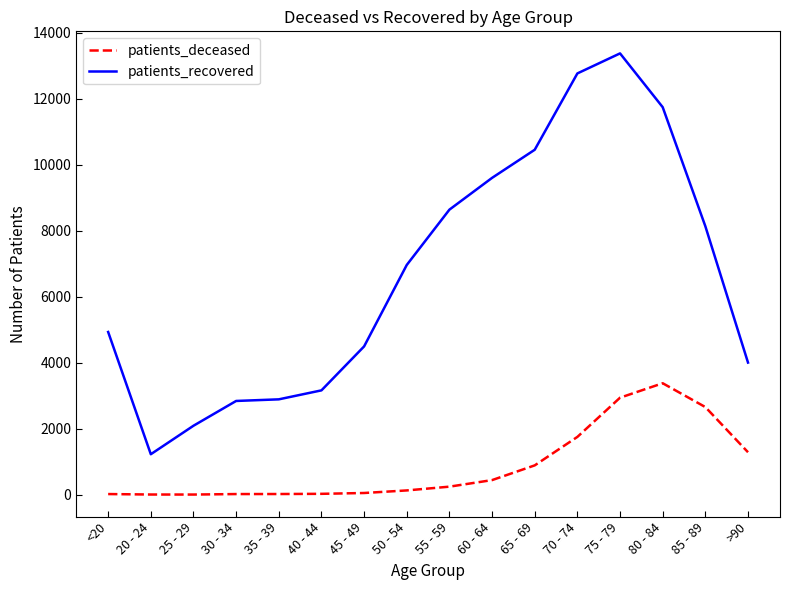

What is the difference between the maximum and minimum values in the patients_deceased series?

3373